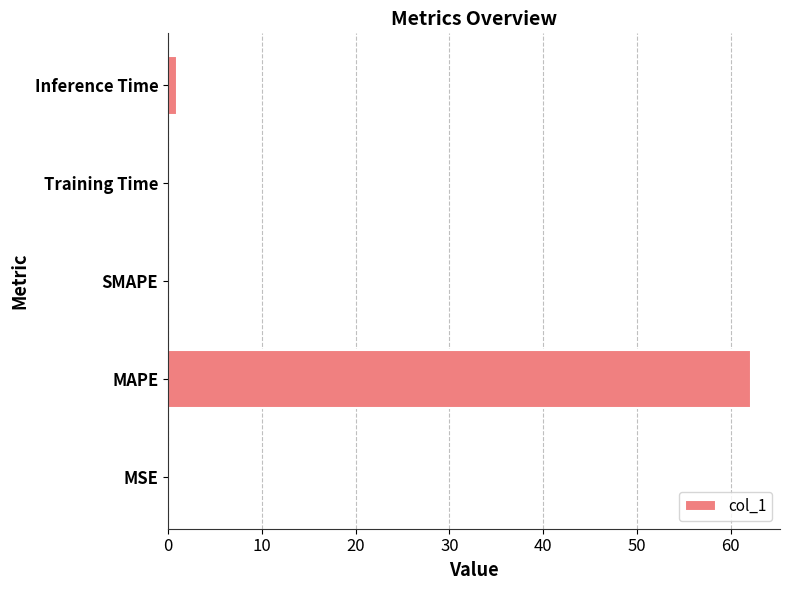

Does the chart contain stacked bars?

No